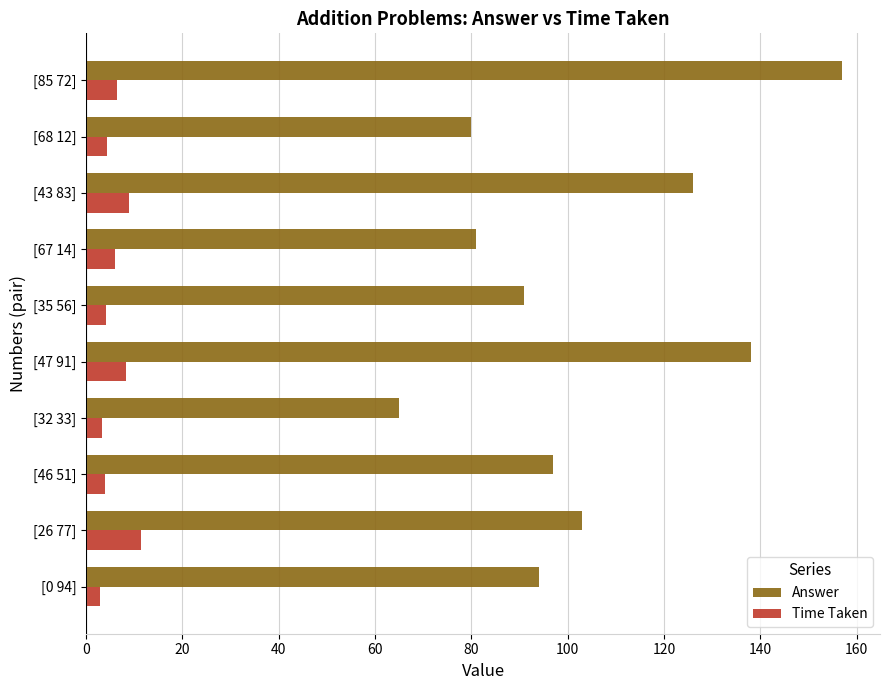

What is the difference between the maximum and minimum values in the Answer series?

92.0